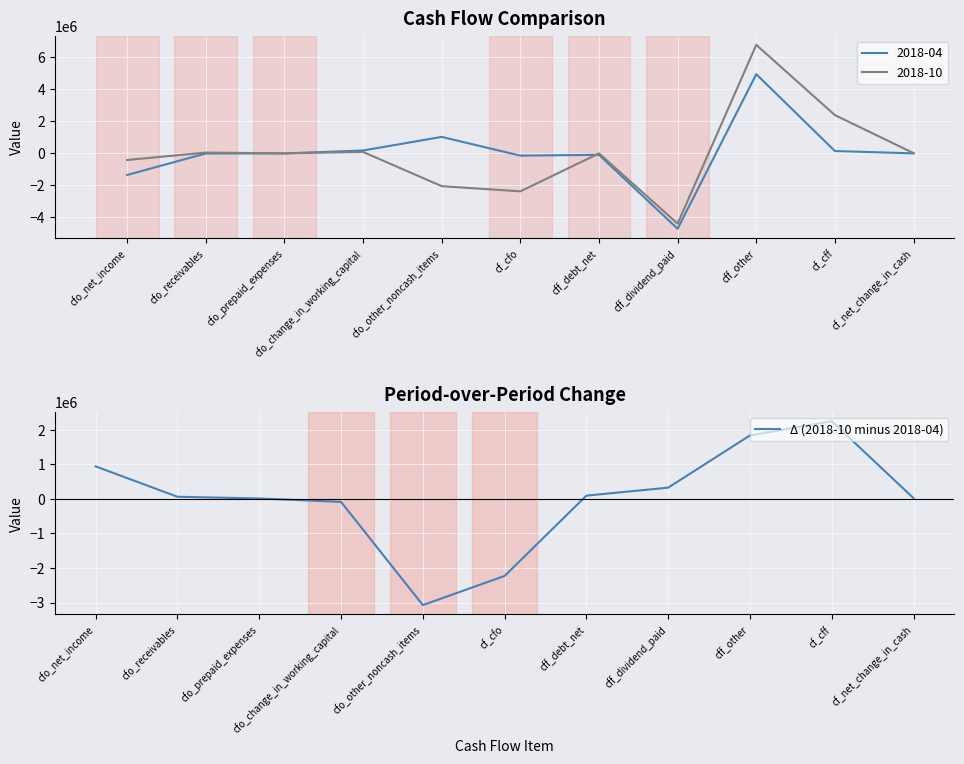

What is the sum of the values at cfo_prepaid_expenses and cf_cff?

2250000